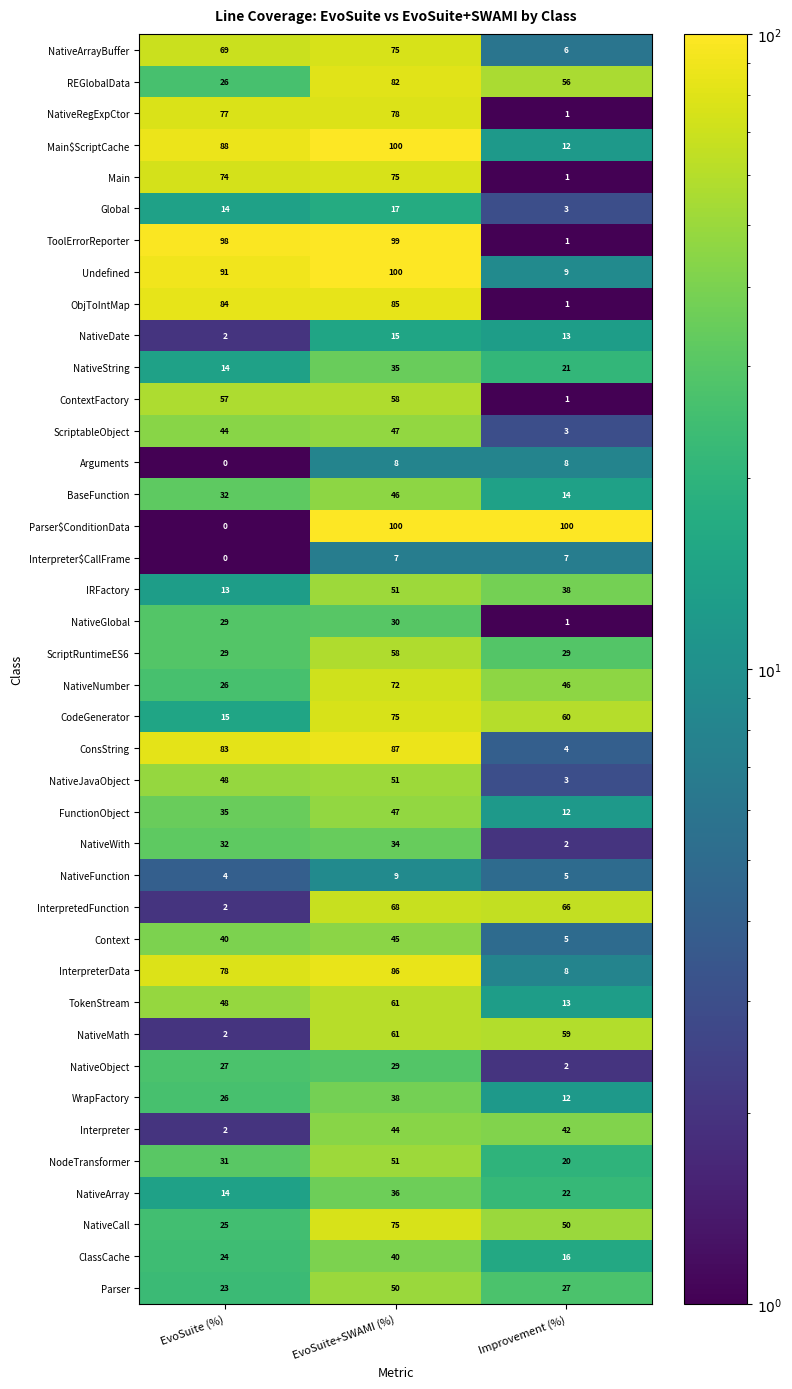

Which series changed the most between EvoSuite (%) and Improvement (%)?

Parser$ConditionData